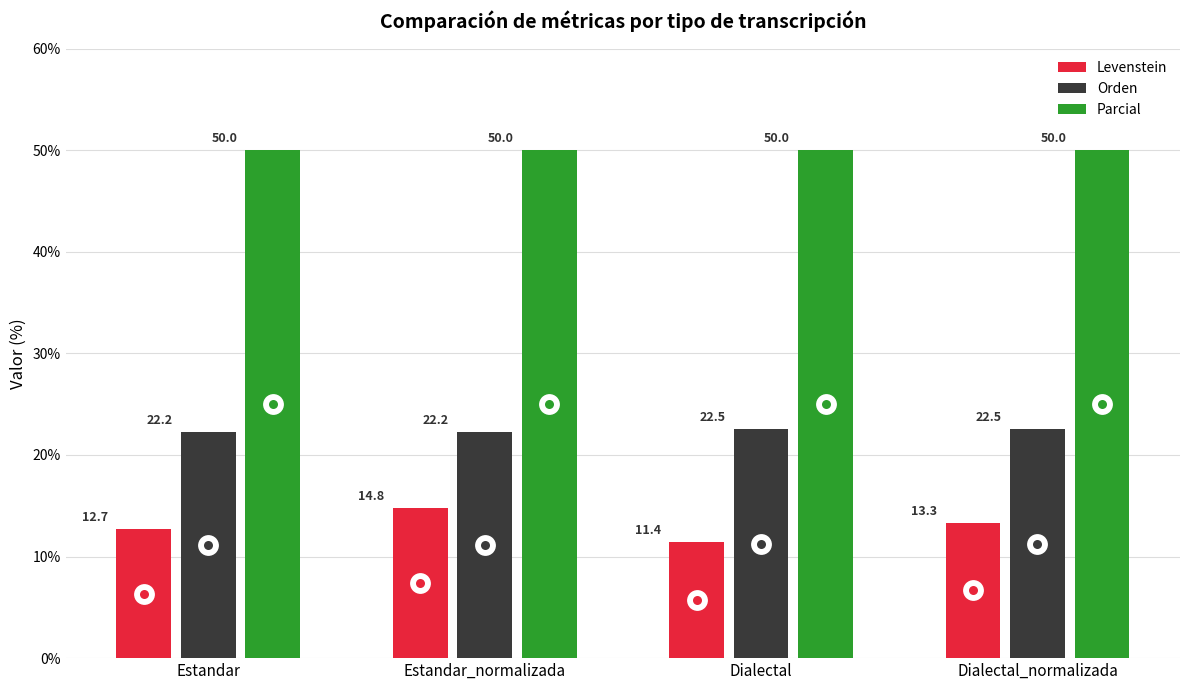

Reading left to right, transcribe all the data shown in this chart.

Levenstein: 12.7	14.8	11.4	13.3
Orden: 22.2	22.2	22.5	22.5
Parcial: 50.0	50.0	50.0	50.0